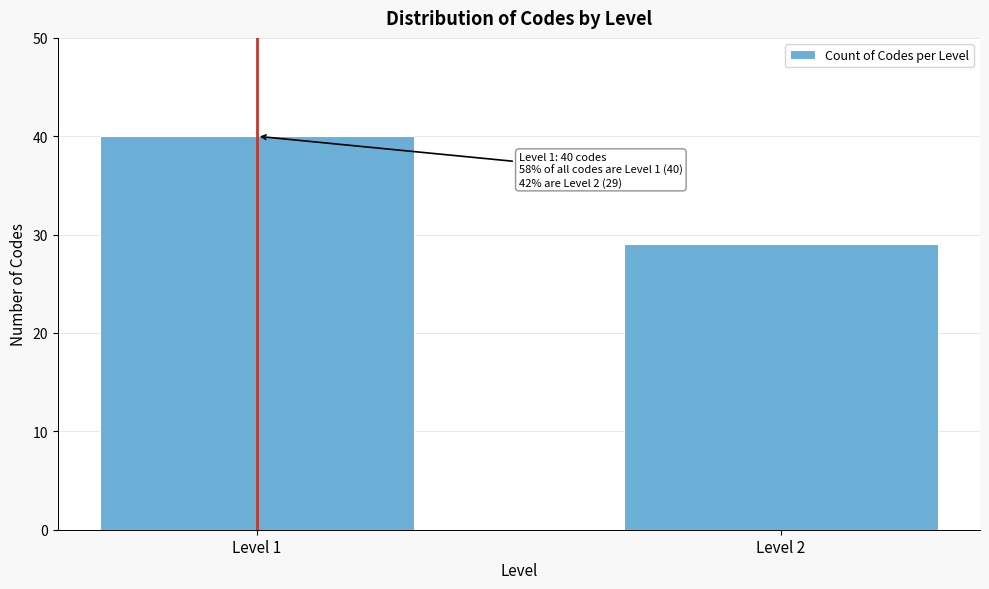

Reading right to left, list all the values displayed in this chart.

29	40